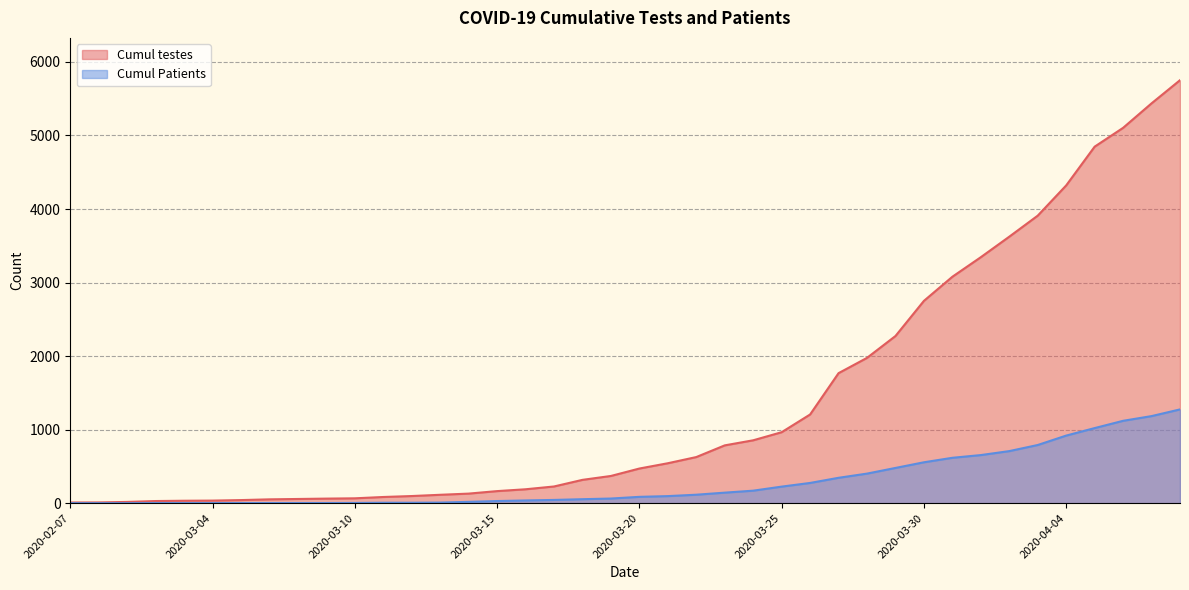

How many series are shown in this chart?

2